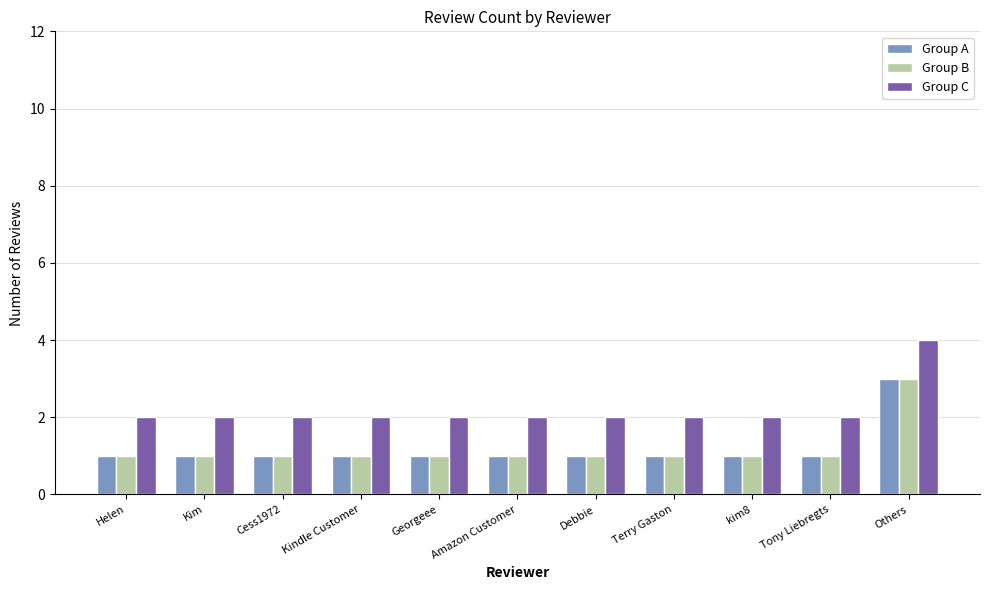

What are all the series names shown in the legend?

Group A, Group B, Group C